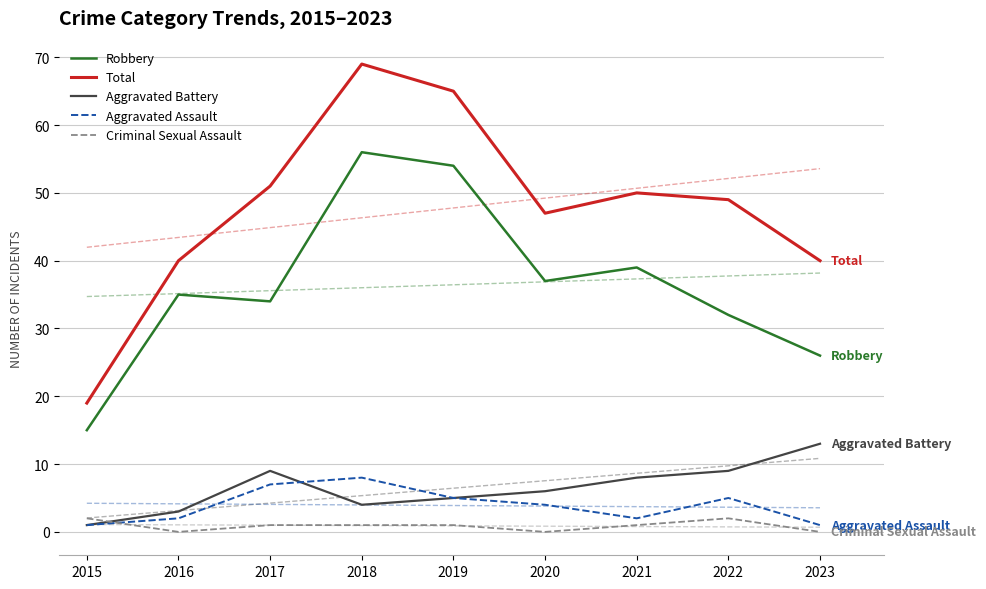

Reading right to left, list all the values displayed in this chart.

Robbery: 2023=26	2022=32	2021=39	2020=37	2019=54	2018=56	2017=34	2016=35	2015=15
Total: 2023=40	2022=49	2021=50	2020=47	2019=65	2018=69	2017=51	2016=40	2015=19
Aggravated Battery: 2023=13	2022=9	2021=8	2020=6	2019=5	2018=4	2017=9	2016=3	2015=1
Aggravated Assault: 2023=1	2022=5	2021=2	2020=4	2019=5	2018=8	2017=7	2016=2	2015=1
Criminal Sexual Assault: 2023=0	2022=2	2021=1	2020=0	2019=1	2018=1	2017=1	2016=0	2015=2